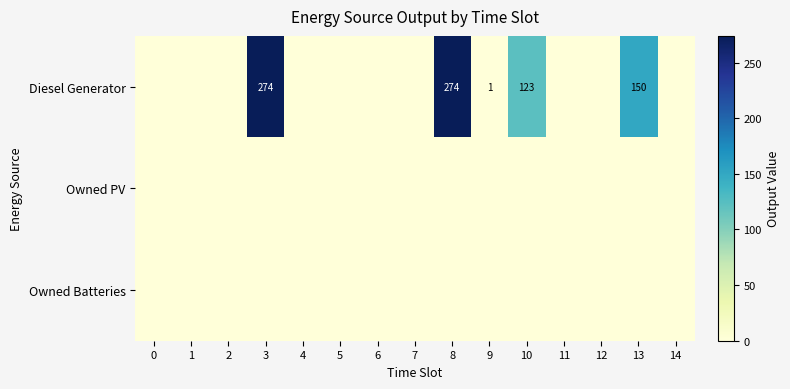

What is the sum of the Diesel Generator values at 9 and 13?

151